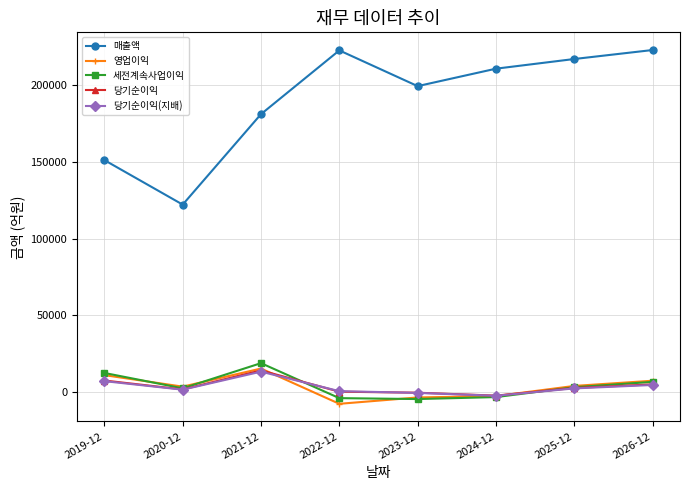

How many categories are shown in the chart?

8